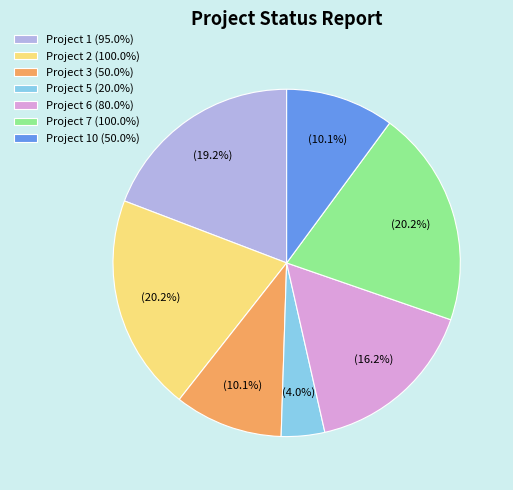

To the nearest percent, what is the average slice percentage?

14%